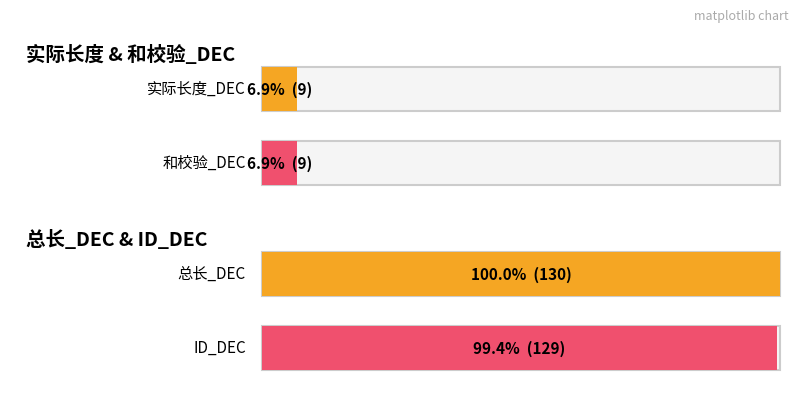

Which series has the largest total across all categories?

总长_DEC